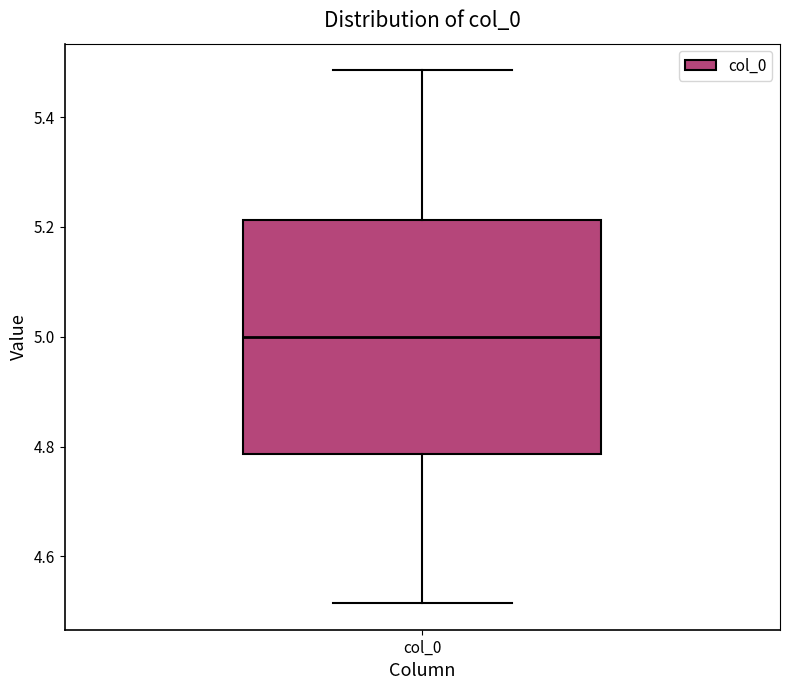

Where is the upper edge of the box for col_0 on the y-axis? The values are not printed on the chart, so give them approximately, as read against the axis.

5.22